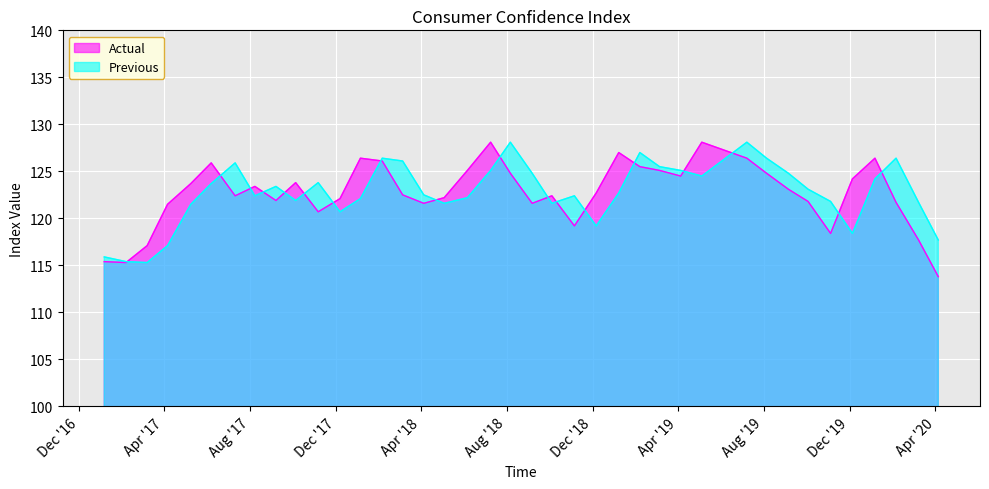

Which series has the largest range (max minus min)?

Actual